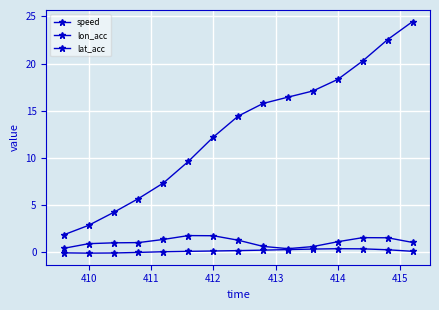

How many lines are shown in the chart?

3